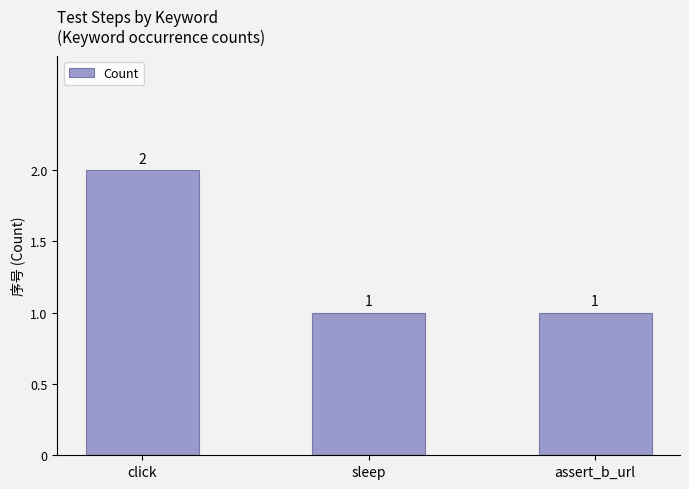

What is the difference between the maximum and second lowest values?

1